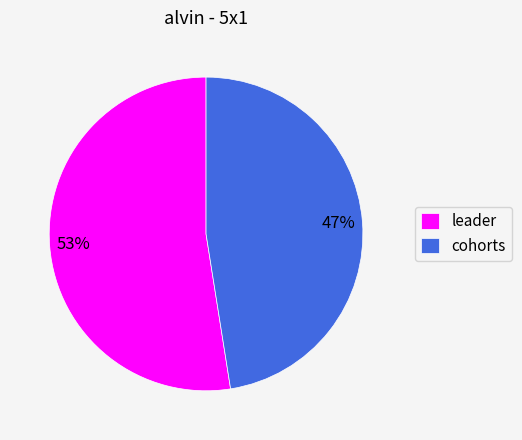

Which slice is the largest?

leader